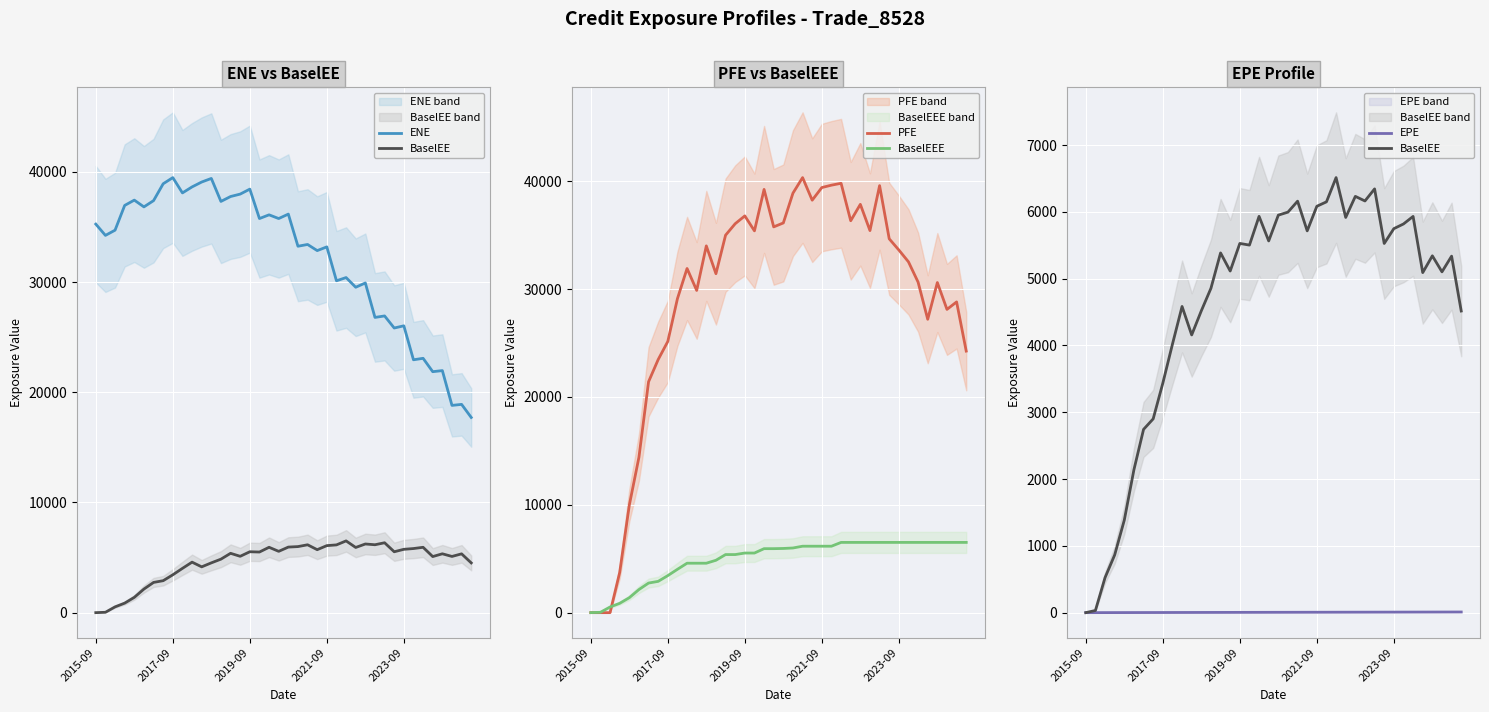

True or false: ENE and EPE intersect in this chart.

False